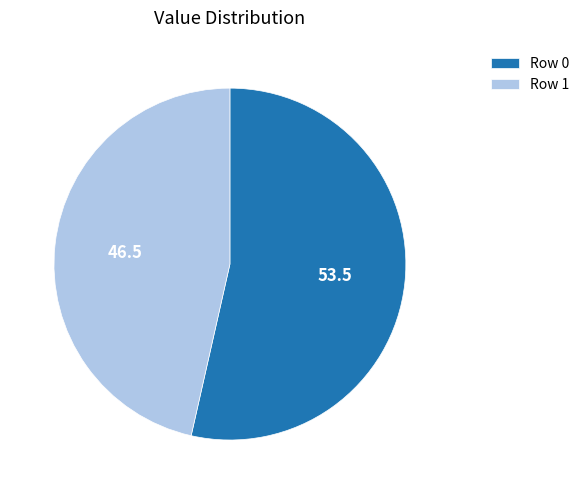

The Row 1 slice represents 57% of the pie. True or false?

False